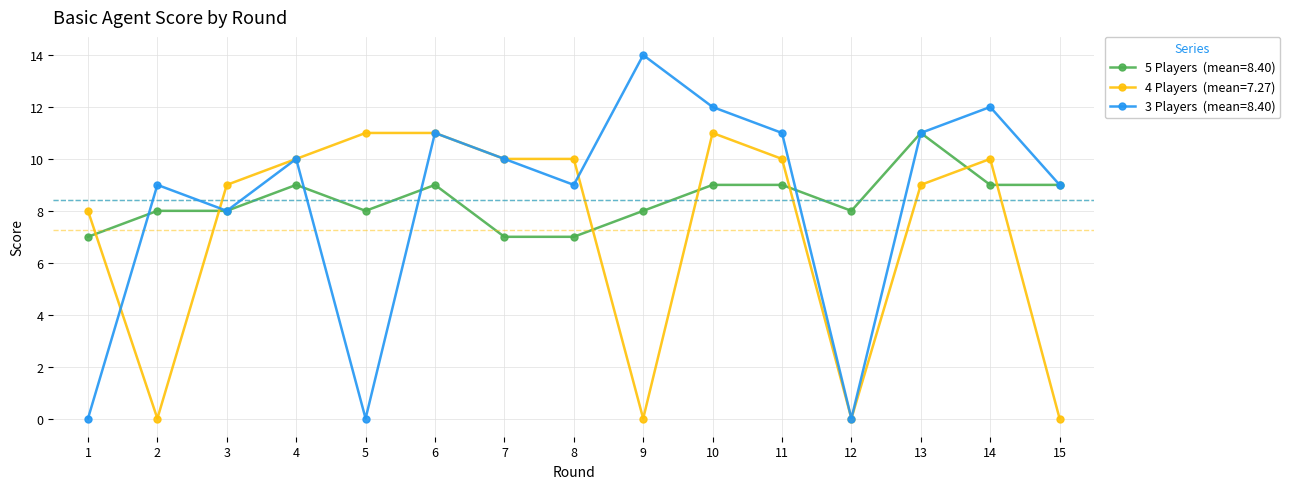

What is the total value across all series at 2?

17